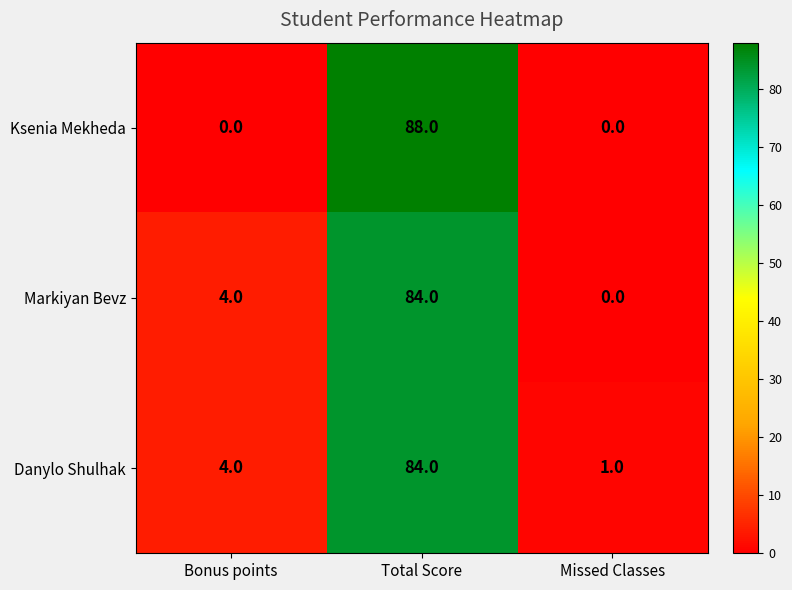

List the labels in order of Markiyan Bevz value, smallest first.

Missed Classes, Bonus points, Total Score